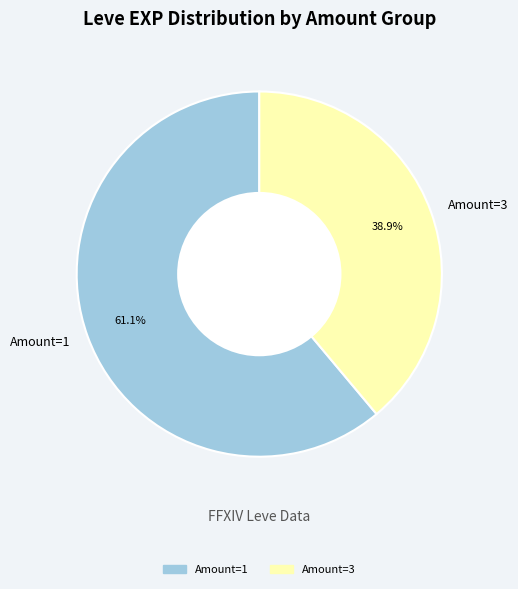

Between Amount=1 and Amount=3, which is larger?

Amount=1